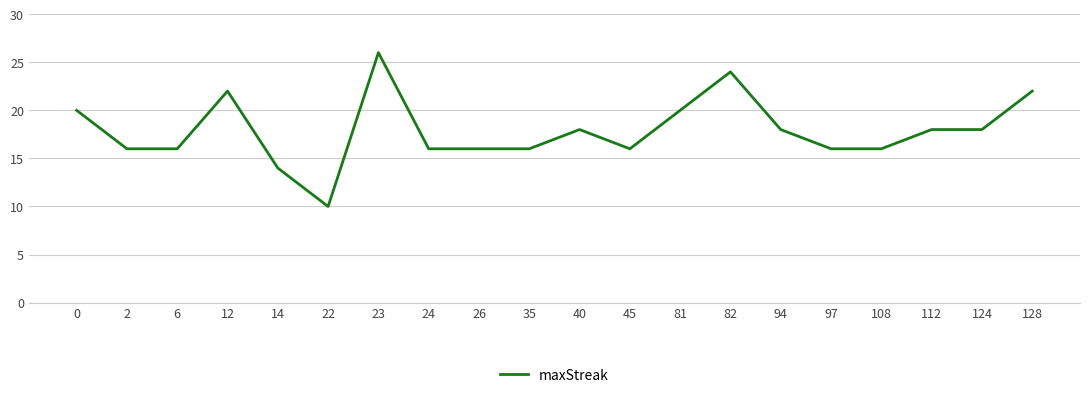

What is the average value?

18